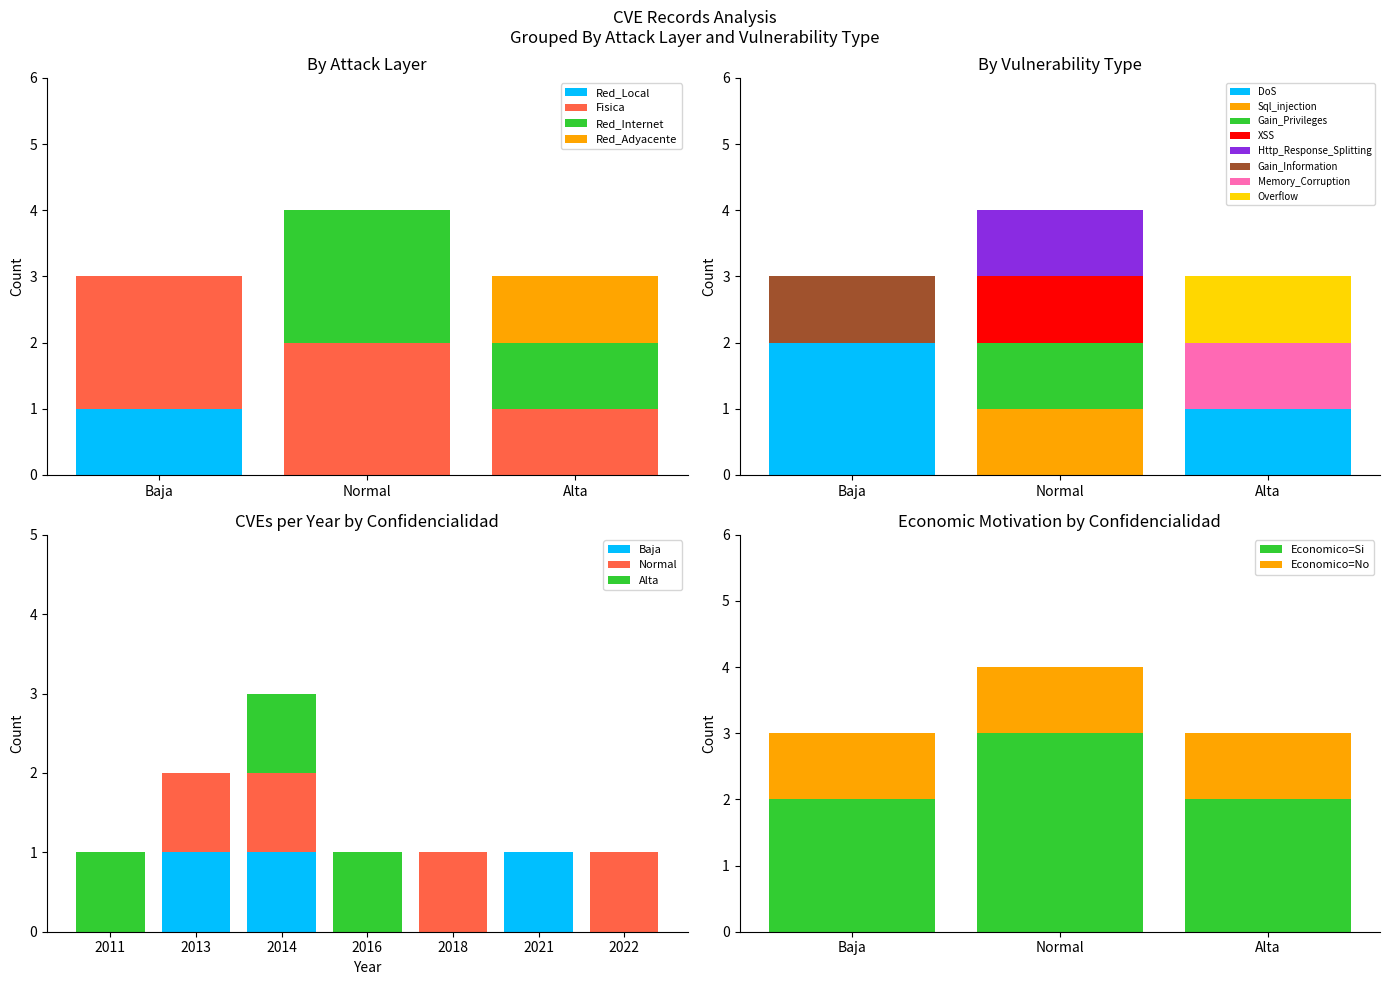

At how many categories does at least one series exceed 1?

2